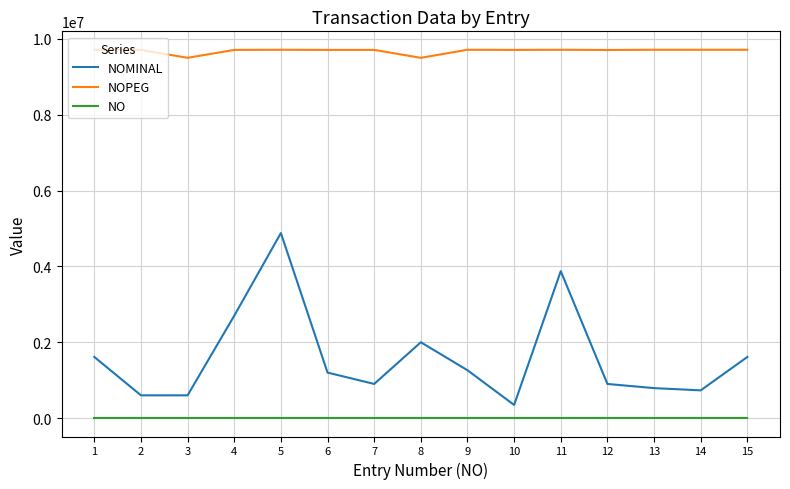

What are all the series names shown in the legend?

NOMINAL, NOPEG, NO